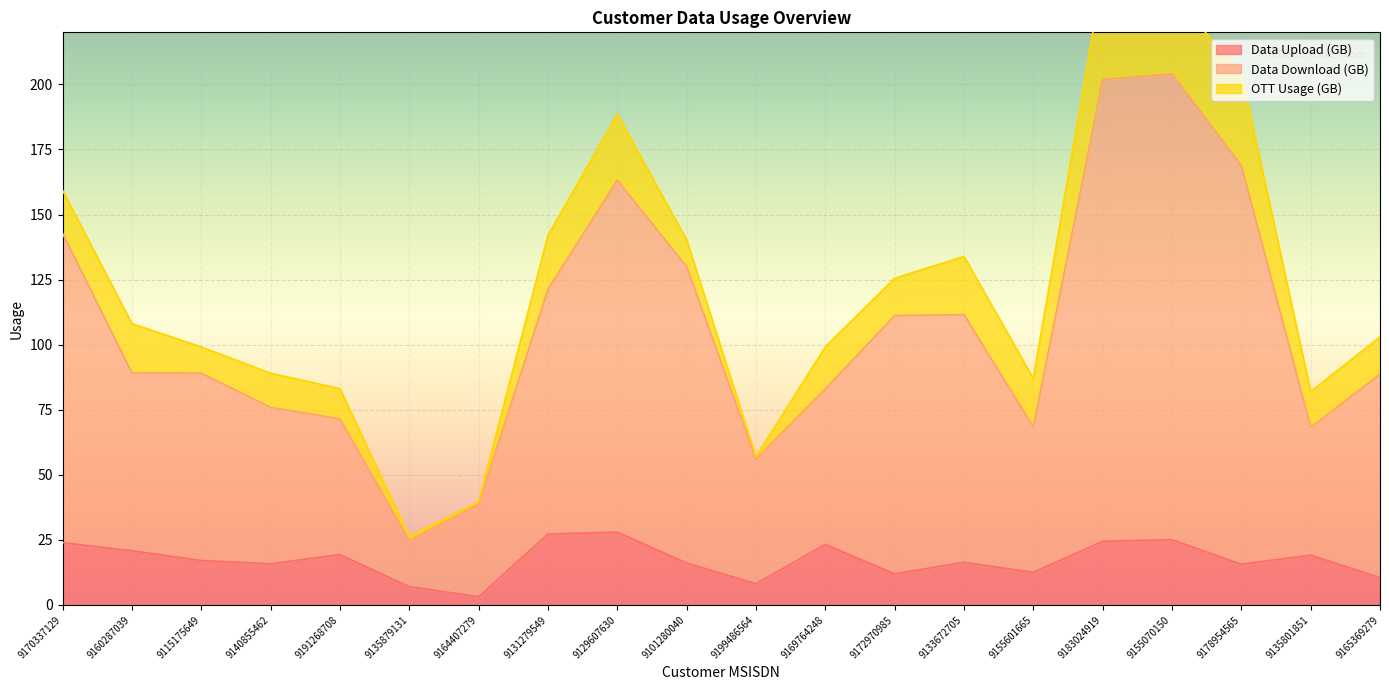

Is the value of Data Download (GB) at 9169764248 greater than the value of Data Upload (GB) at 9155601665?

Yes